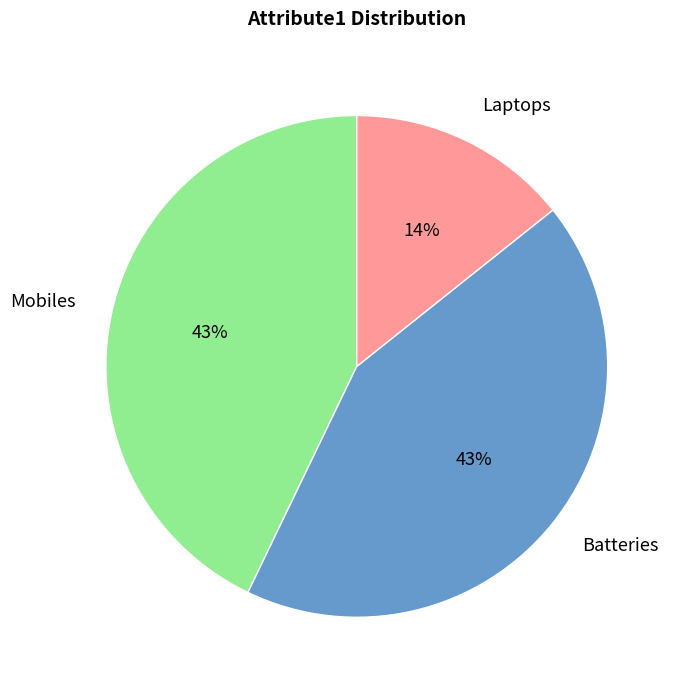

Which has a higher value, Laptops or Batteries?

Batteries